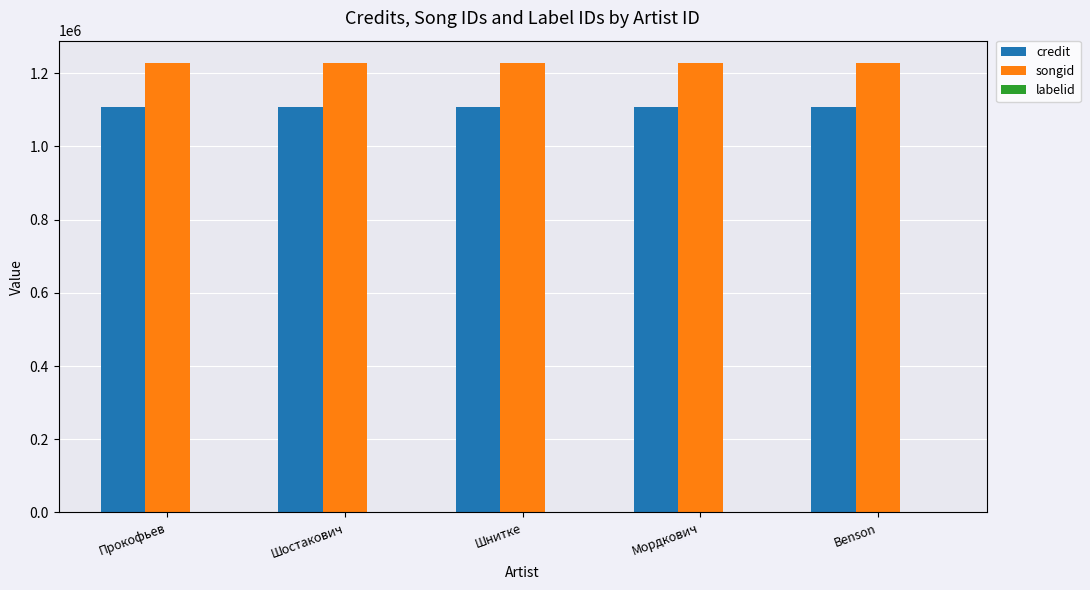

Is the value of songid at Шостакович greater than the value of credit at Шостакович?

Yes